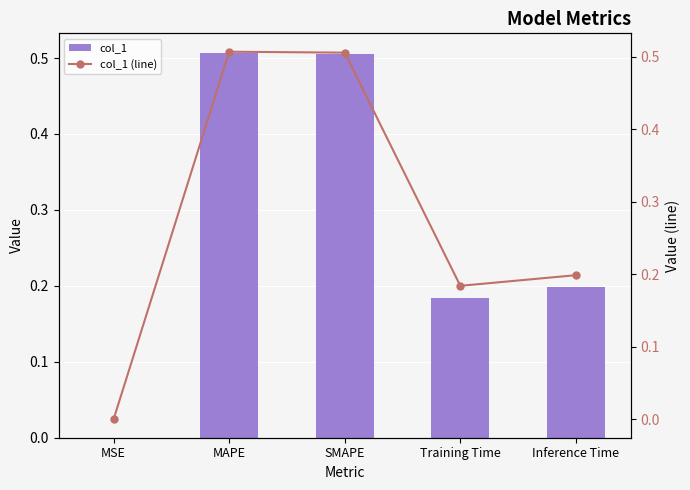

At which label is col_1 (line) closest to 0?

MSE